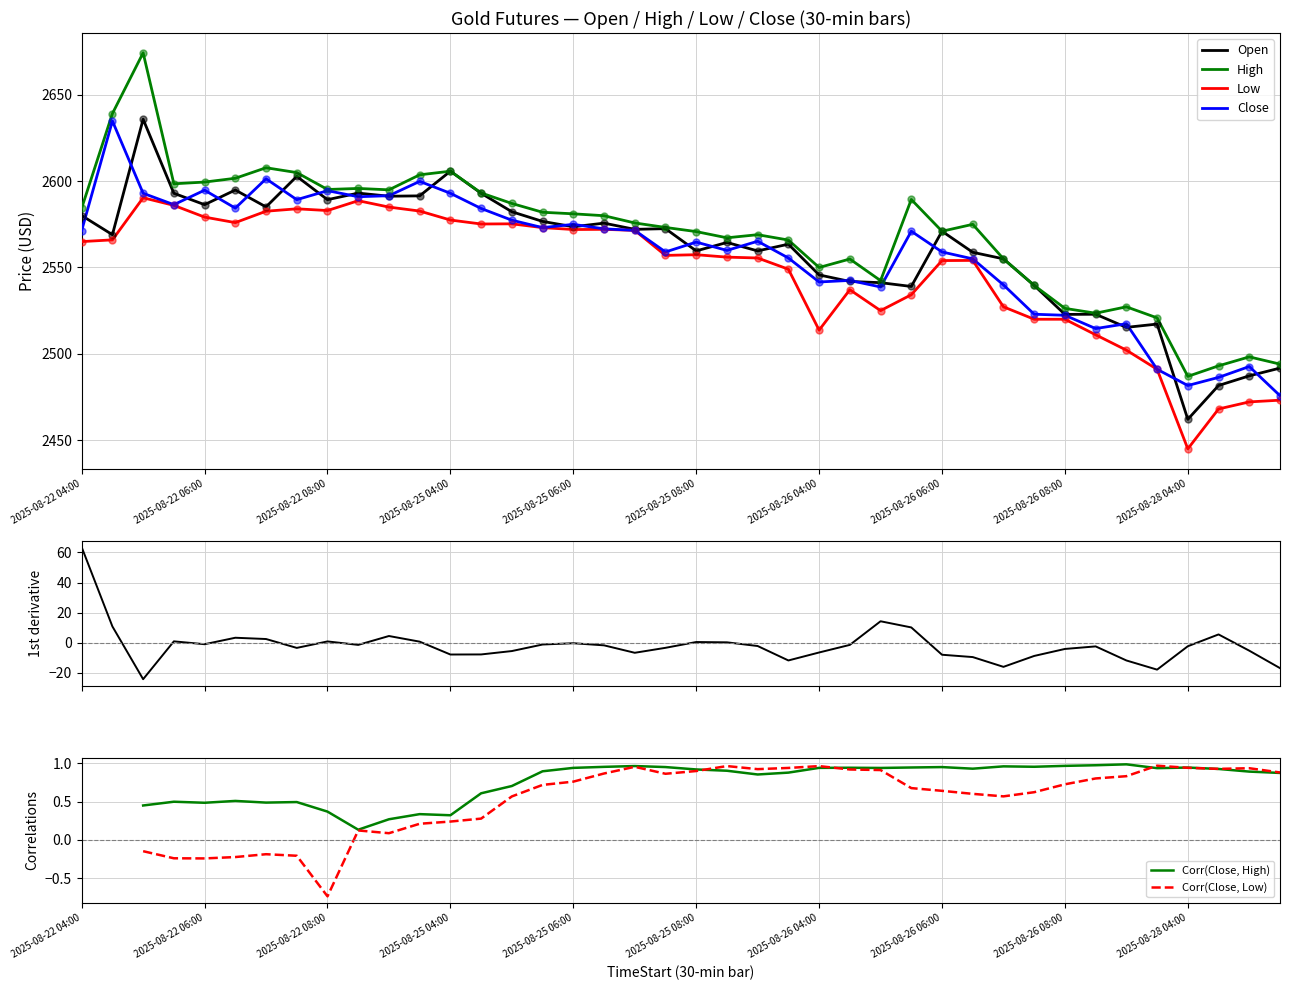

Which series has the largest total across all categories?

High